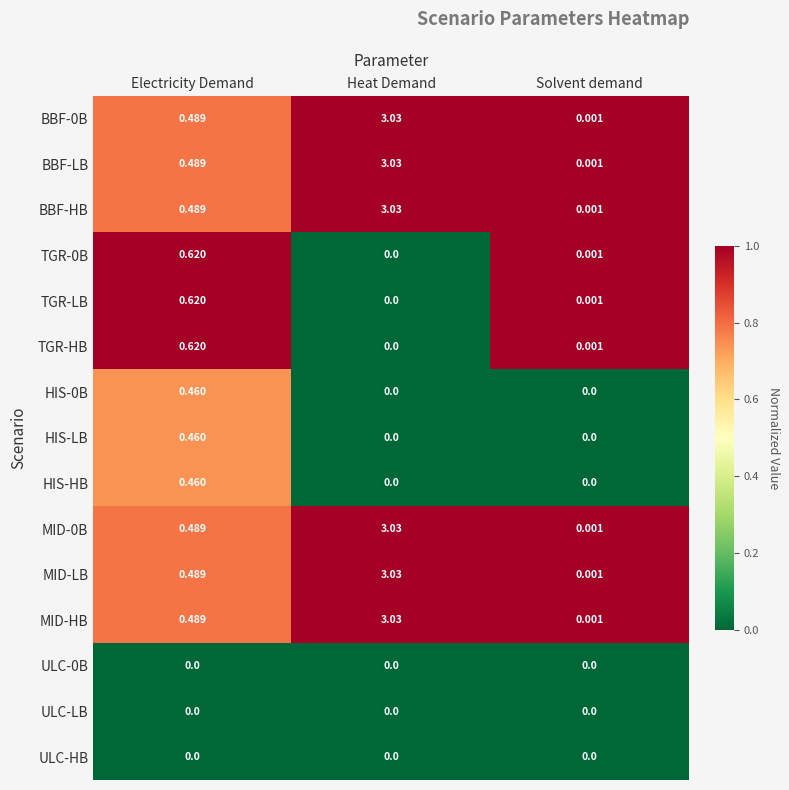

Is the value of ULC-HB at Solvent demand greater than the value of TGR-0B at Solvent demand?

No